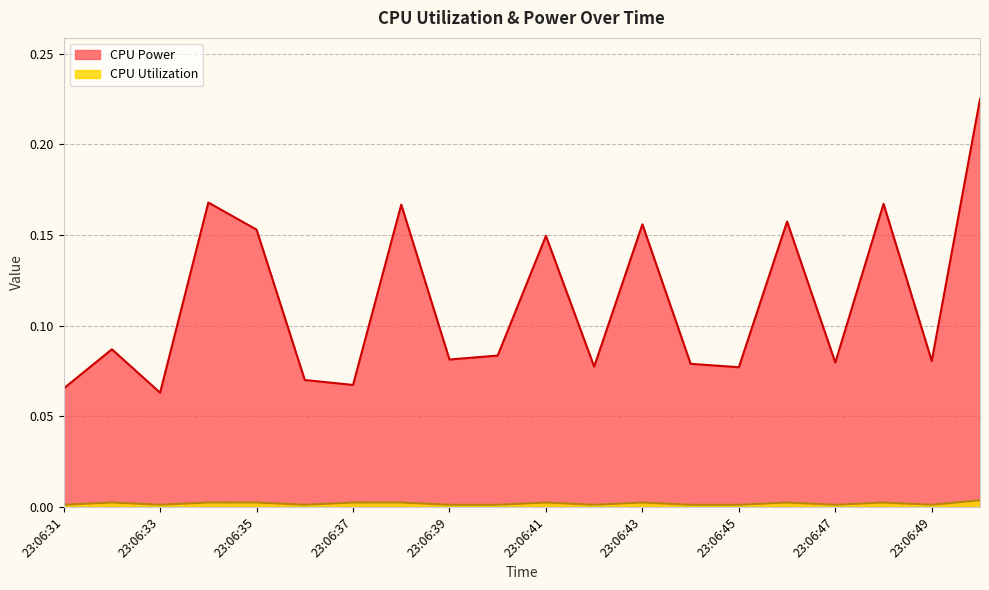

True or false: CPU Utilization and CPU Power cross at least once.

False